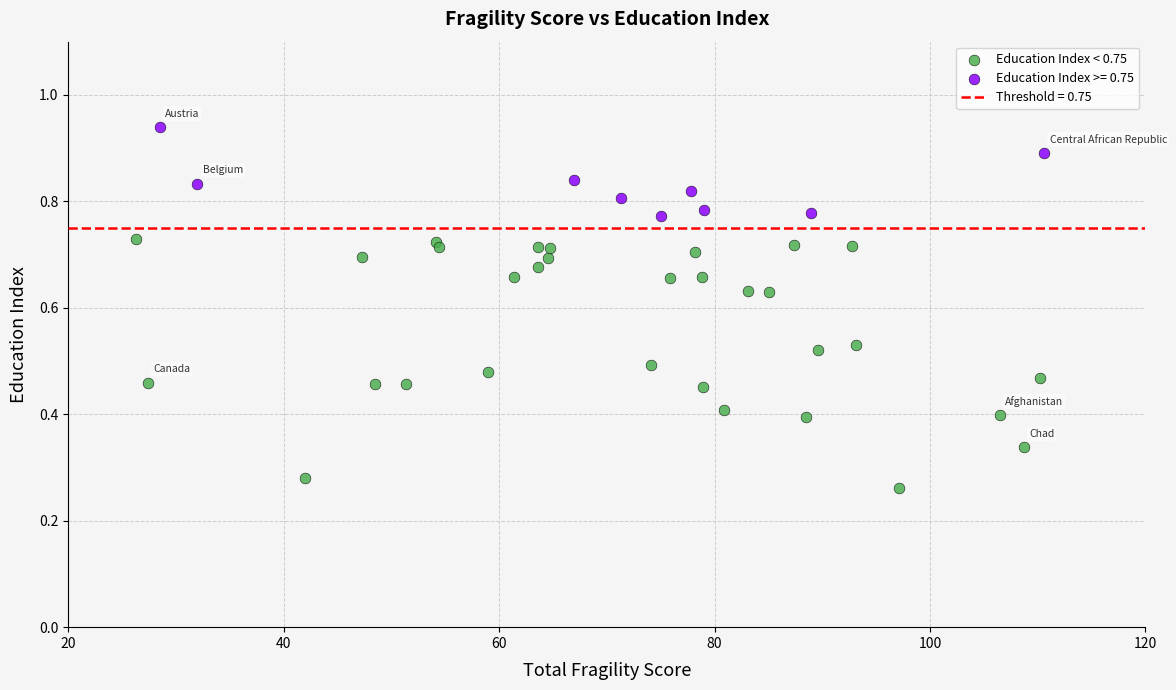

Which series has the widest spread of Y values?

Education Index < 0.75